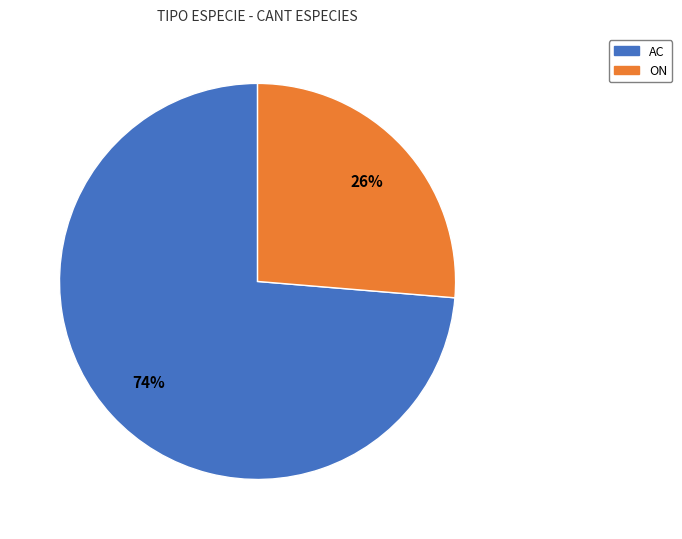

Is there a majority slice in this chart?

Yes